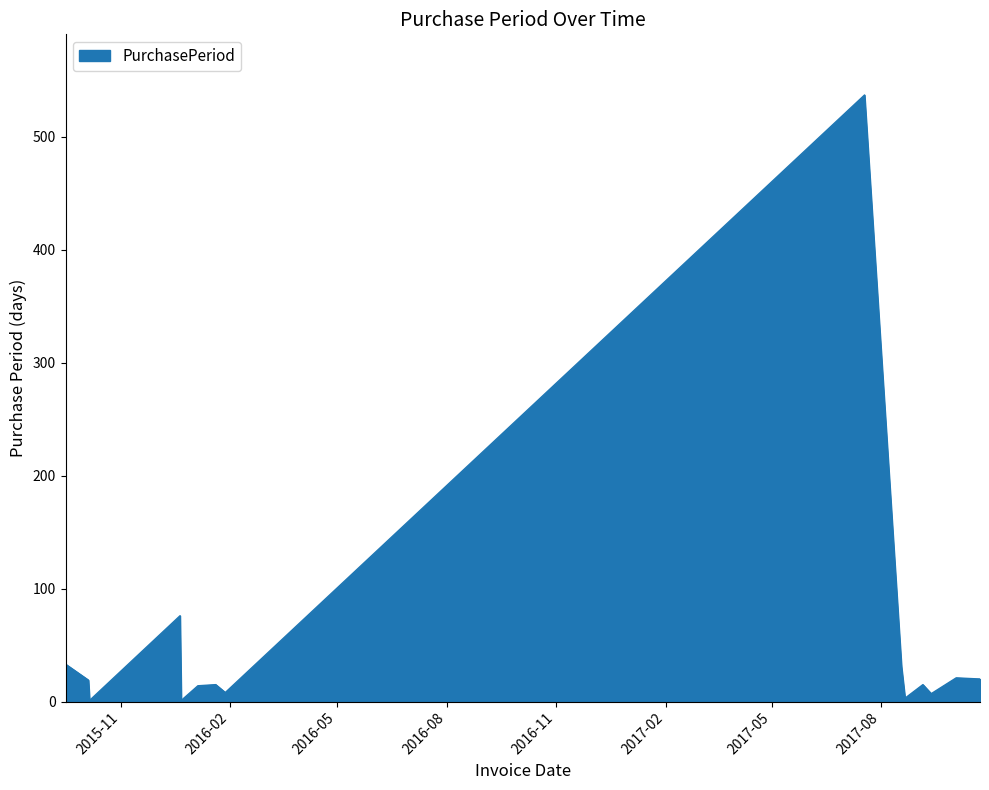

Does the chart display data point markers on the line(s)?

No